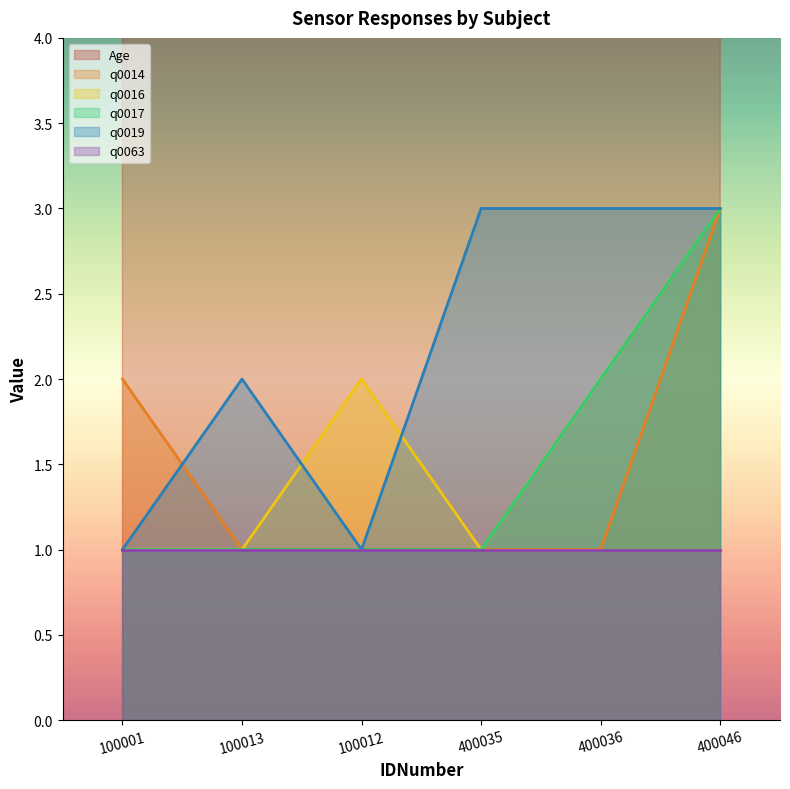

What is the highest value of the q0017 series?

3